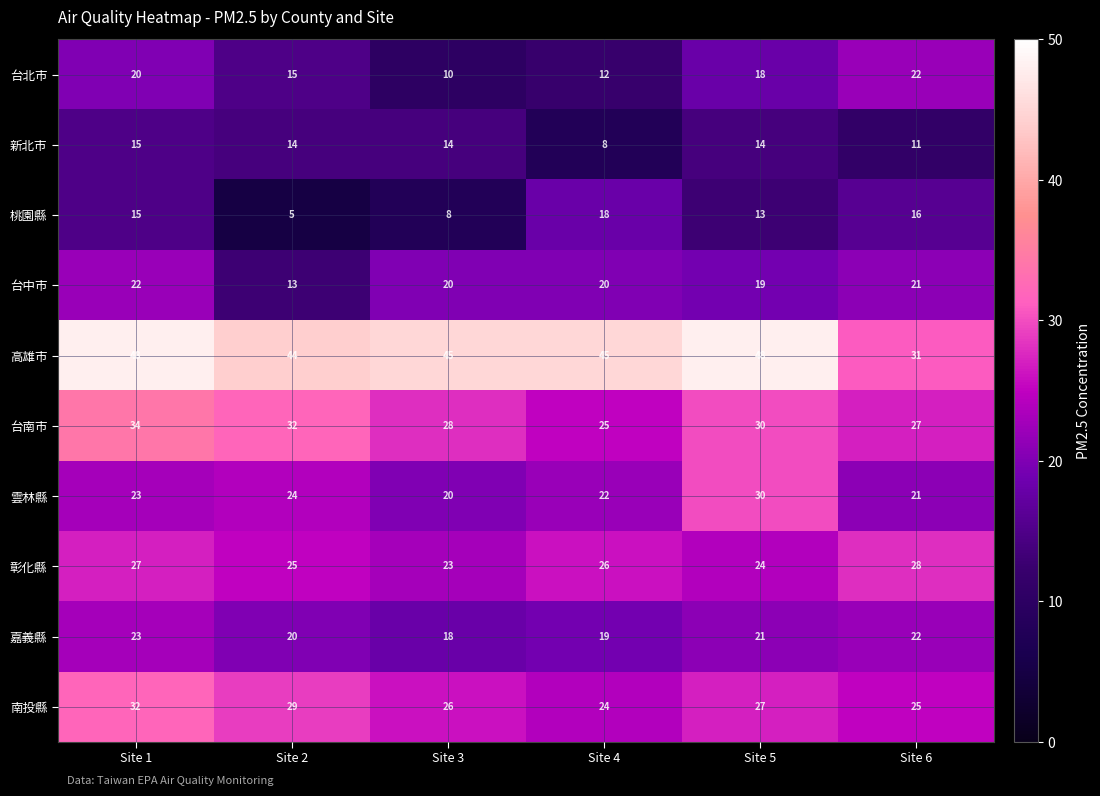

What is the sum of all 南投縣 values?

163